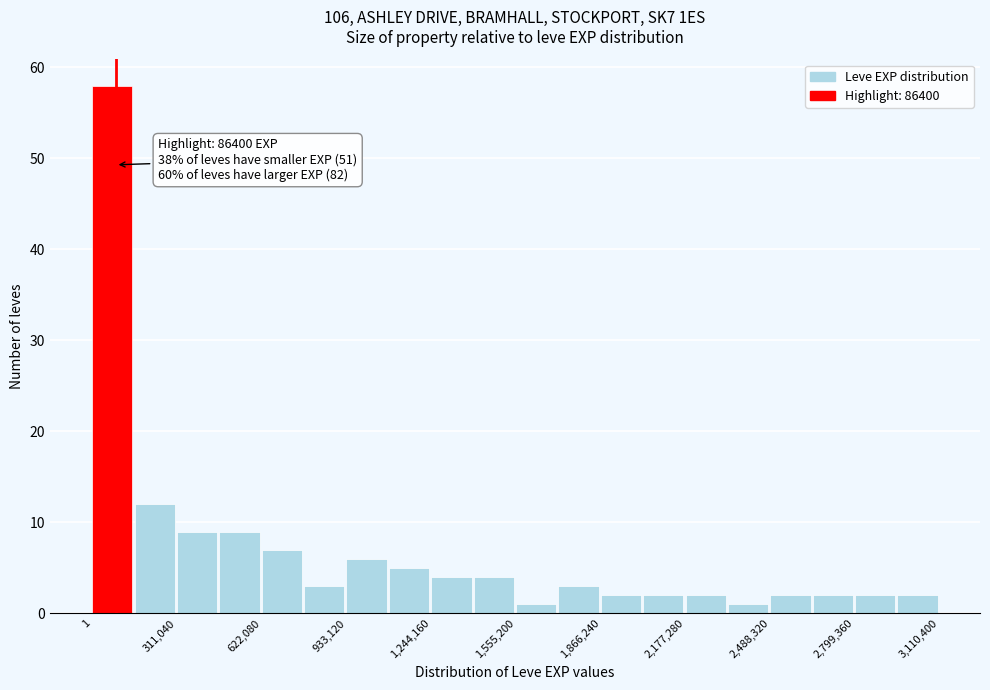

Read against the x-axis, roughly where is the centre of the tallest bar?

50000